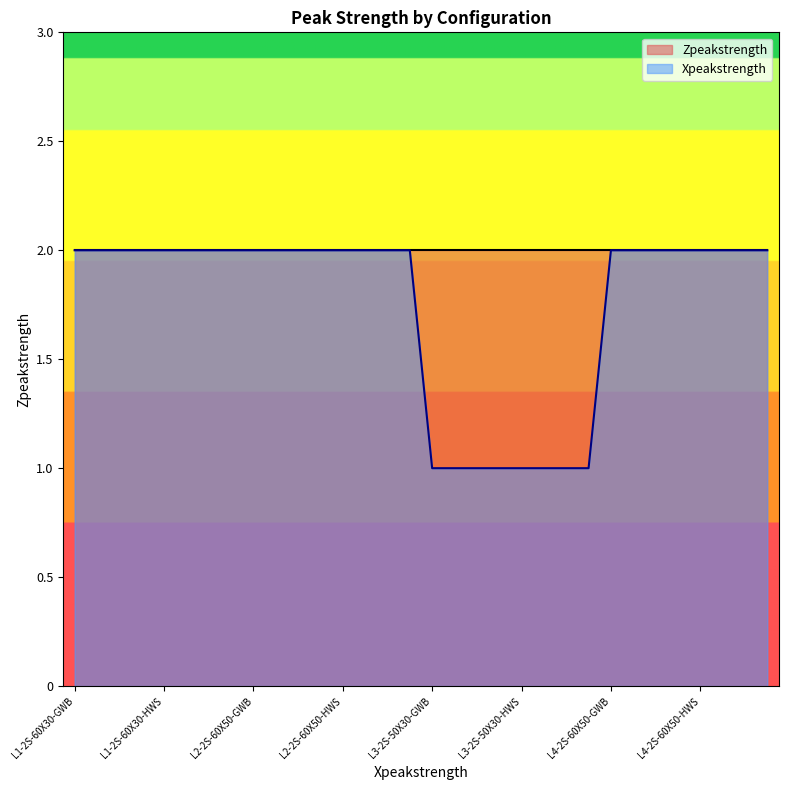

Which label corresponds to the smallest value in the chart?

L3-2S-50X30-GWB